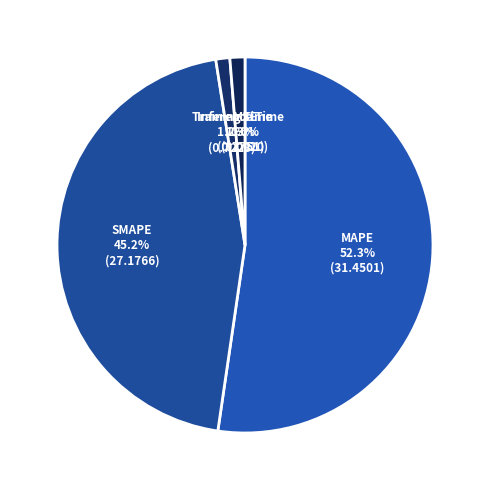

To the nearest percent, what is the difference between the largest and smallest slice percentages?

52%